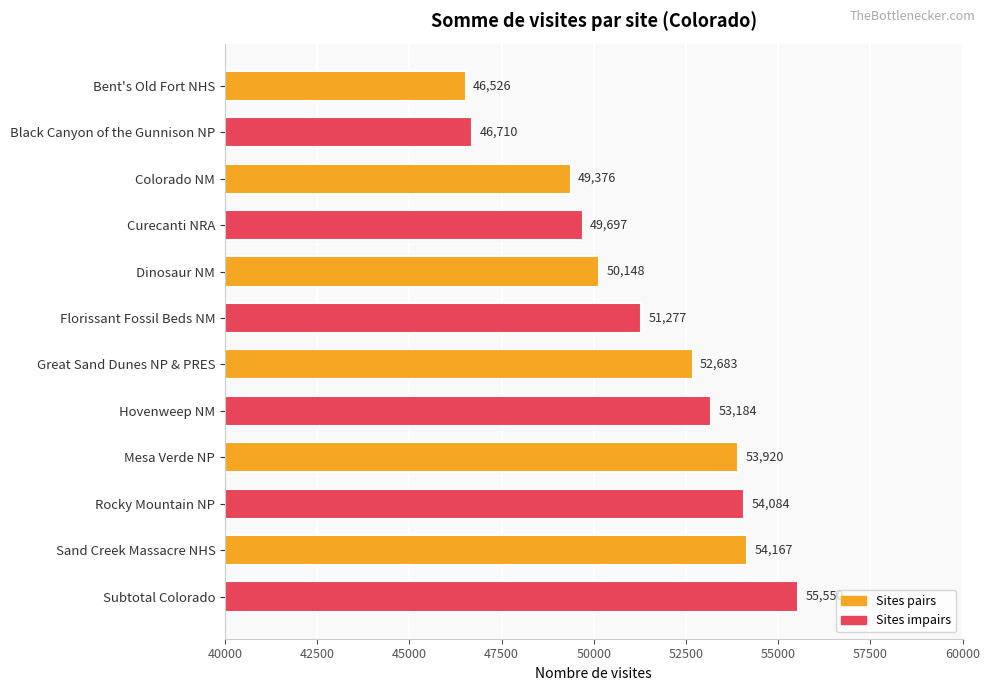

Reading top to bottom, list all the values displayed in this chart.

46526	46710	49376	49697	50148	51277	52683	53184	53920	54084	54167	55550